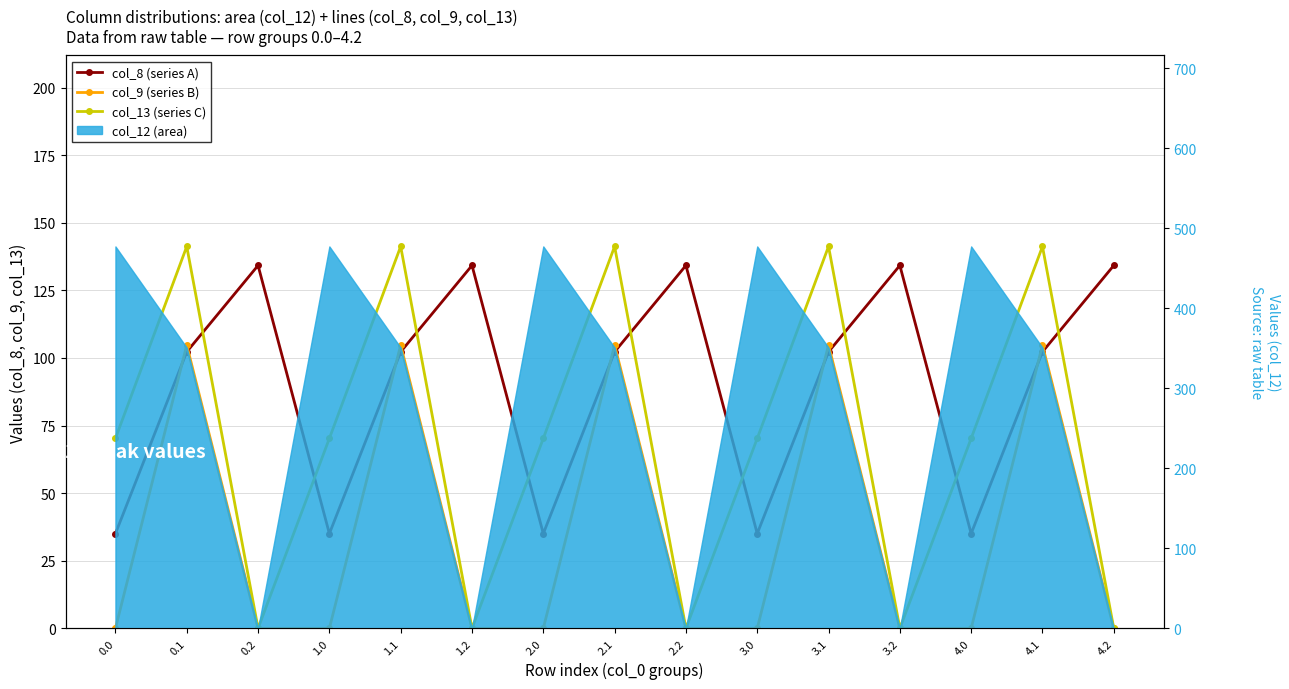

Rank the series by their average value, from lowest to highest.

col_9 (series B), col_13 (series C), col_8 (series A)